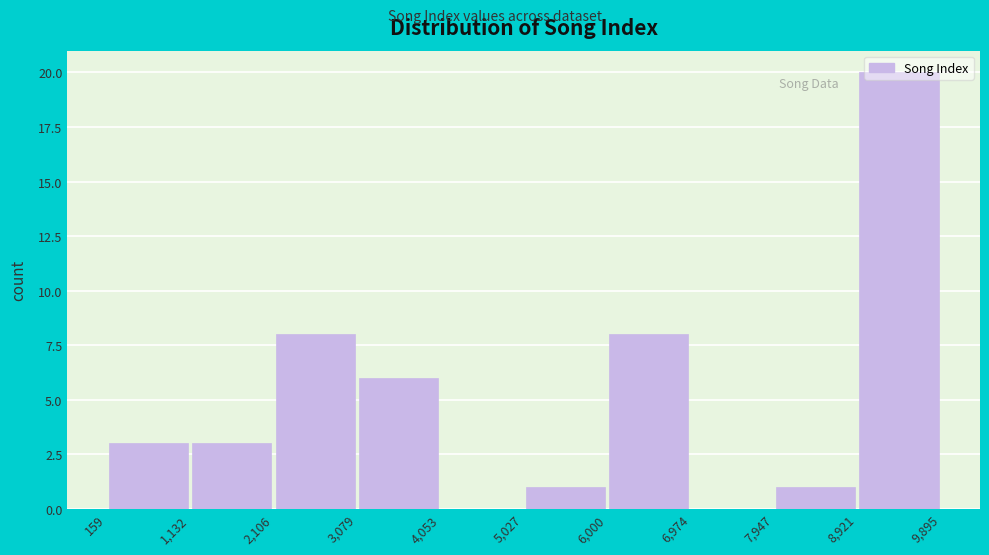

Reading left to right, transcribe this chart: for each bar, give the range it covers on the x-axis and its height. The values are not printed on the chart, so give them approximately, as read against the axis.

159 to 1,132: 3
1,132 to 2,106: 3
2,106 to 3,079: 8
3,079 to 4,053: 6
4,053 to 5,027: 0
5,027 to 6,000: 1
6,000 to 6,974: 8
6,974 to 7,947: 0
7,947 to 8,921: 1
8,921 to 9,895: 20